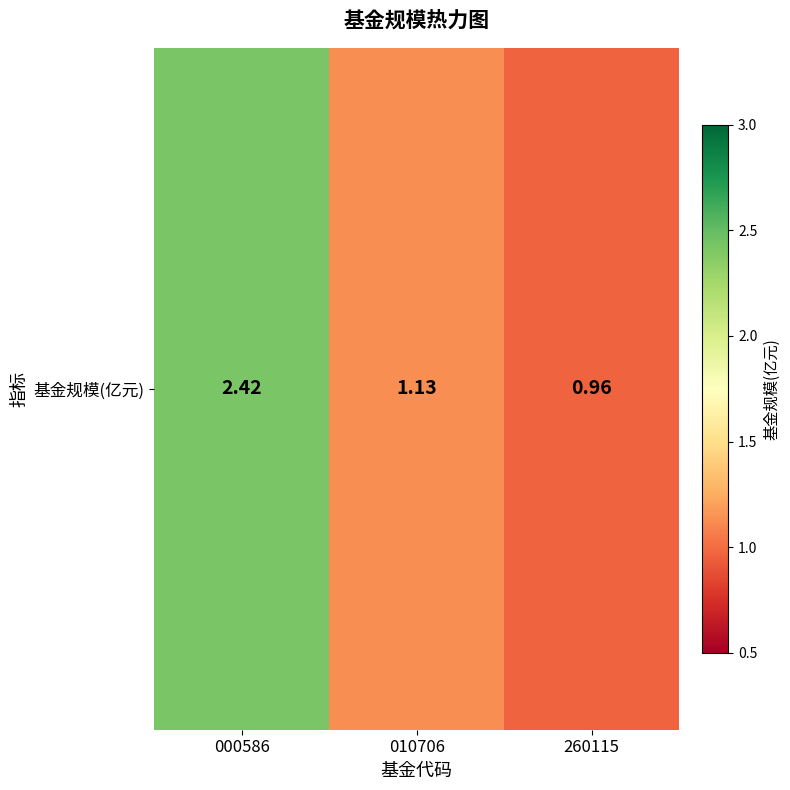

At which category does the chart reach its peak across all series?

000586